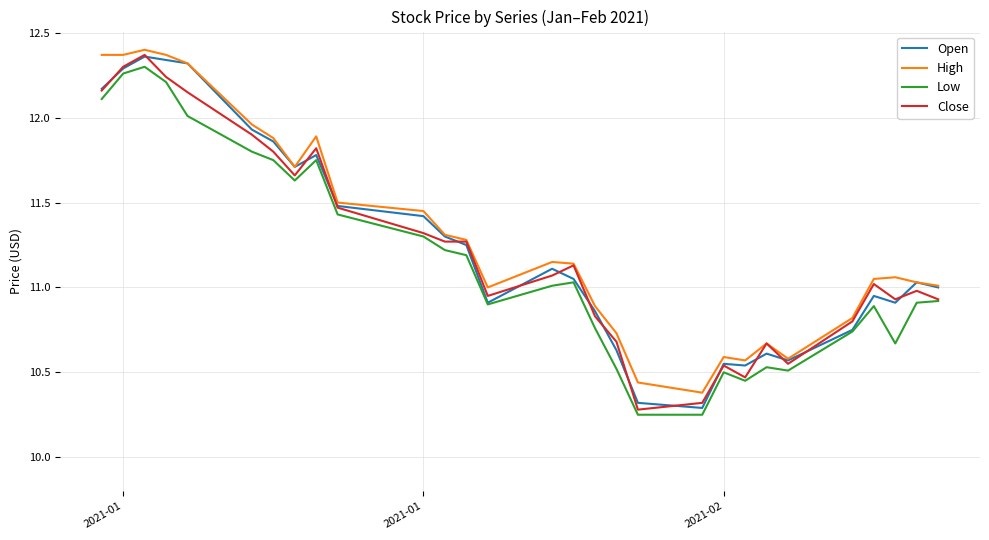

Reading left to right, what are all the values shown in this chart?

Open: 12.2	12.3	12.4	12.3	12.3	11.9	11.9	11.7	11.8	11.5	11.4	11.3	11.2	10.9	11.1	11.1	10.9	10.6	10.3	10.3	10.6	10.5	10.6	10.6	10.8	10.9	10.9	11.0	11.0
High: 12.4	12.4	12.4	12.4	12.3	12.0	11.9	11.7	11.9	11.5	11.4	11.3	11.3	11.0	11.2	11.1	10.9	10.7	10.4	10.4	10.6	10.6	10.7	10.6	10.8	11.1	11.1	11.0	11.0
Low: 12.1	12.3	12.3	12.2	12.0	11.8	11.8	11.6	11.8	11.4	11.3	11.2	11.2	10.9	11.0	11.0	10.8	10.5	10.2	10.2	10.5	10.4	10.5	10.5	10.7	10.9	10.7	10.9	10.9
Close: 12.2	12.3	12.4	12.2	12.2	11.9	11.8	11.7	11.8	11.5	11.3	11.3	11.3	10.9	11.1	11.1	10.8	10.7	10.3	10.3	10.5	10.5	10.7	10.6	10.8	11.0	10.9	11.0	10.9